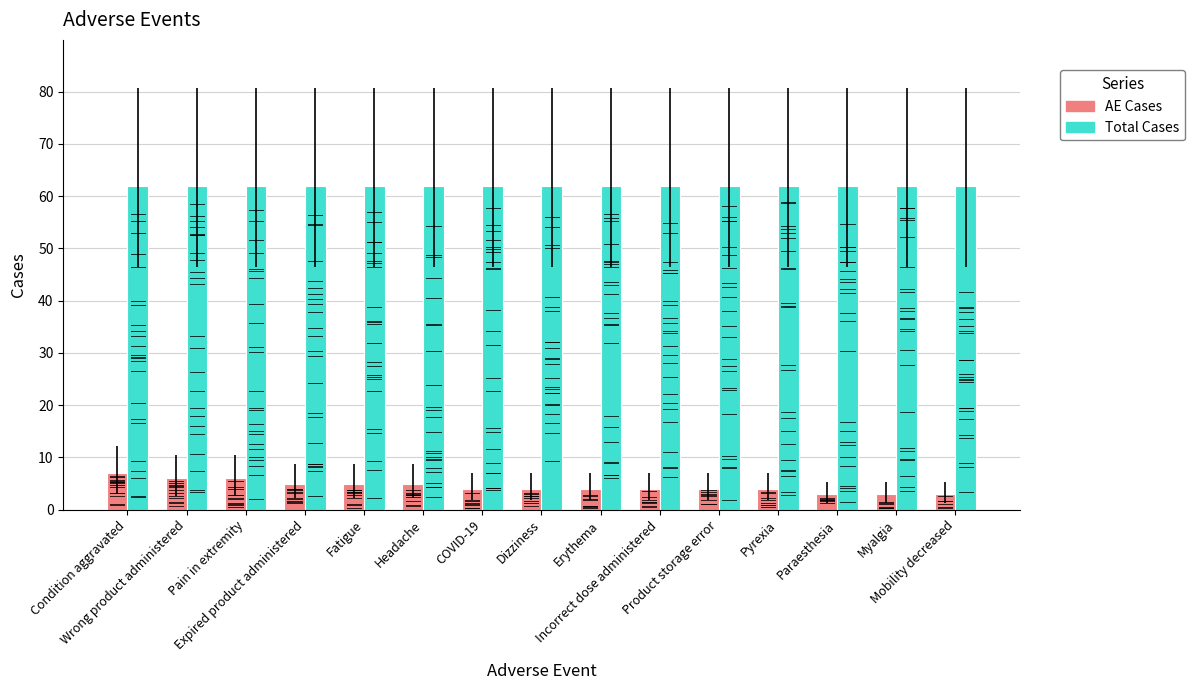

Count the number of categories in the chart.

15